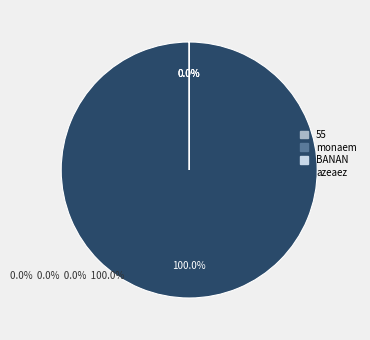

Is there a majority slice in this chart?

Yes